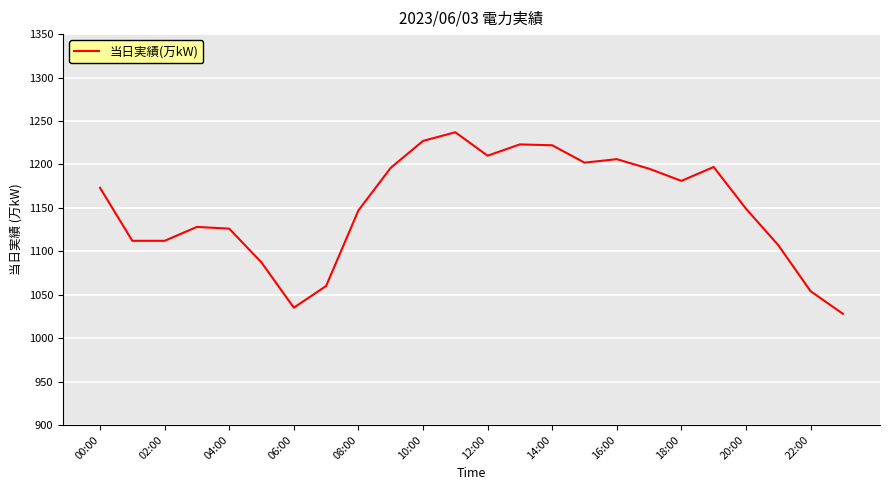

What is the difference between the maximum and minimum values?

209